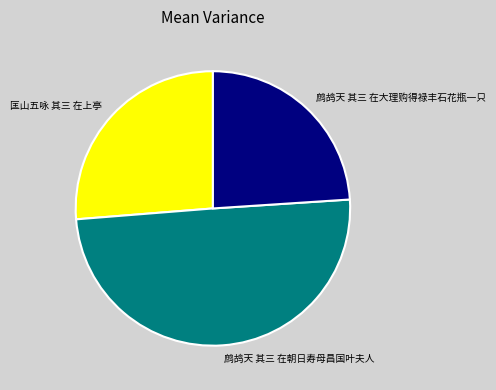

Is the sum of 匡山五咏 其三 在上亭 and 鹧鸪天 其三 在朝日寿母昌国叶夫人 greater than half?

Yes